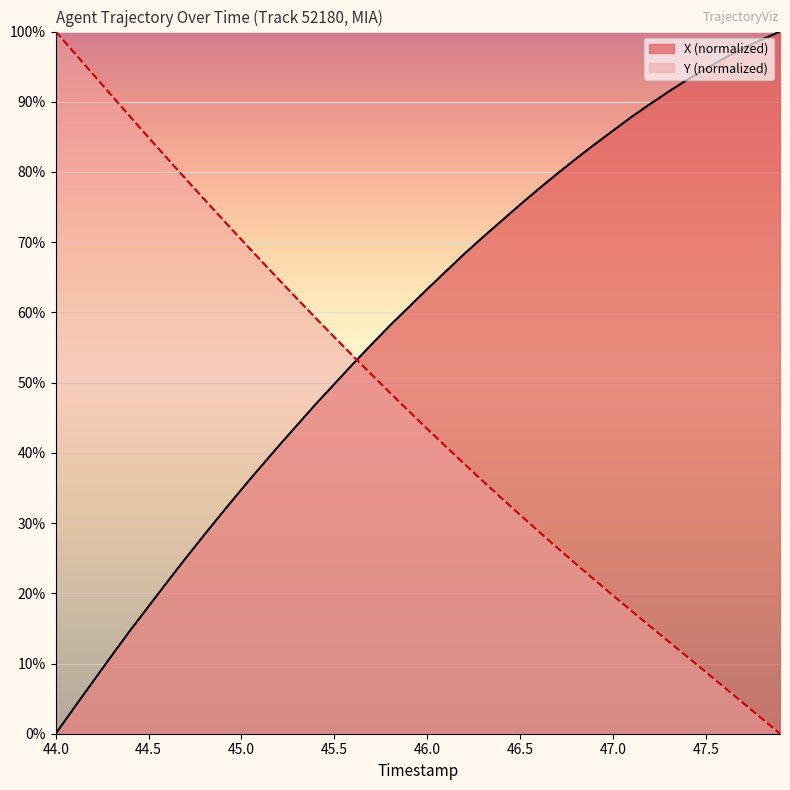

True or false: Y has more than 2 interior local peaks.

False